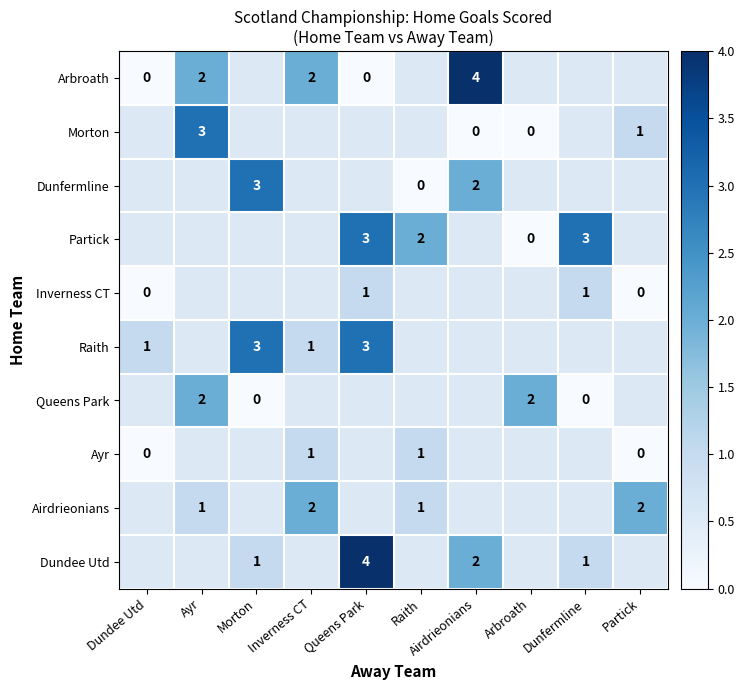

The Dundee Utd series shows 1 at Morton. True or false?

True